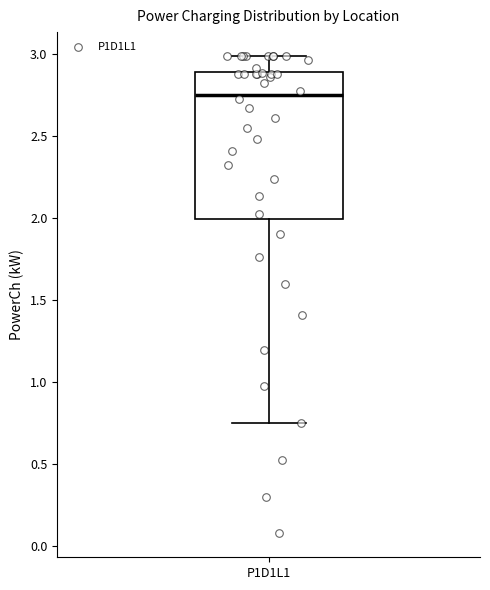

Read this box plot against the y-axis: the position of the median line, the range covered by the box, and the ends of both whiskers. The values are not printed on the chart, so give them approximately, as read against the axis.

median 2.75, box 2.00 to 2.90, whiskers 0.75 to 3.00